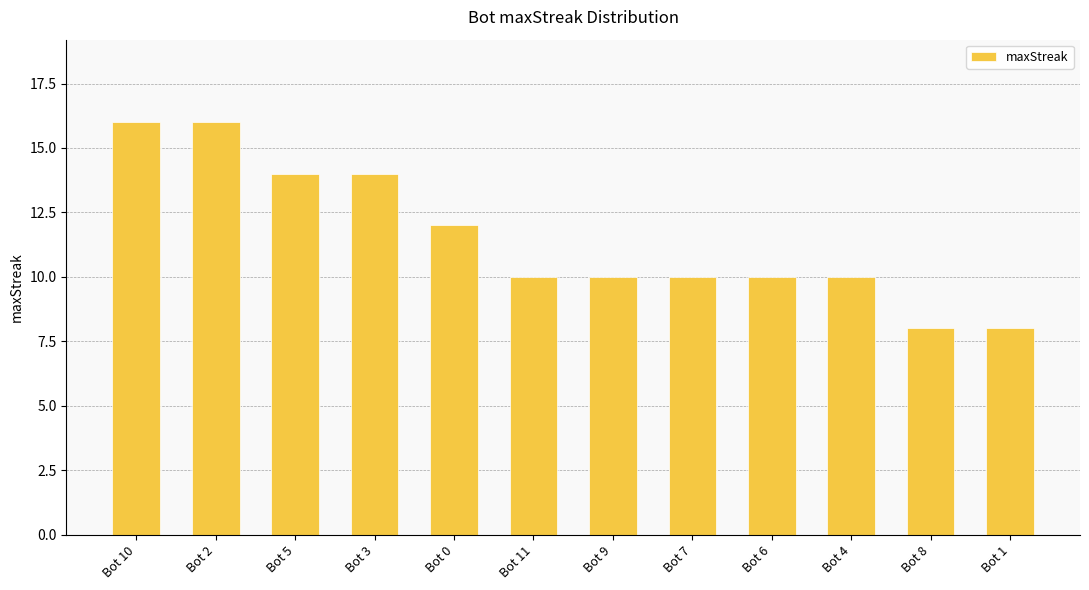

What is the greatest value displayed?

16